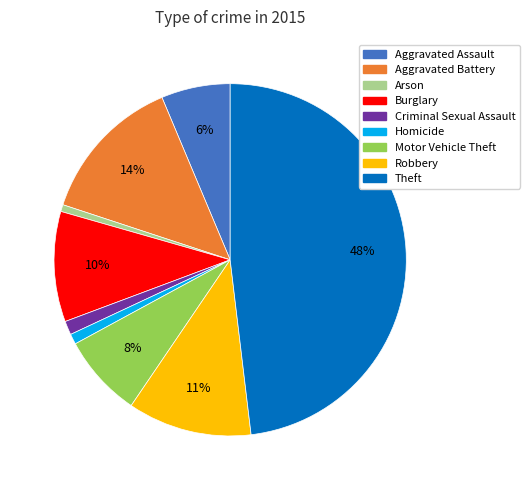

Which has a higher value, Robbery or Theft?

Theft